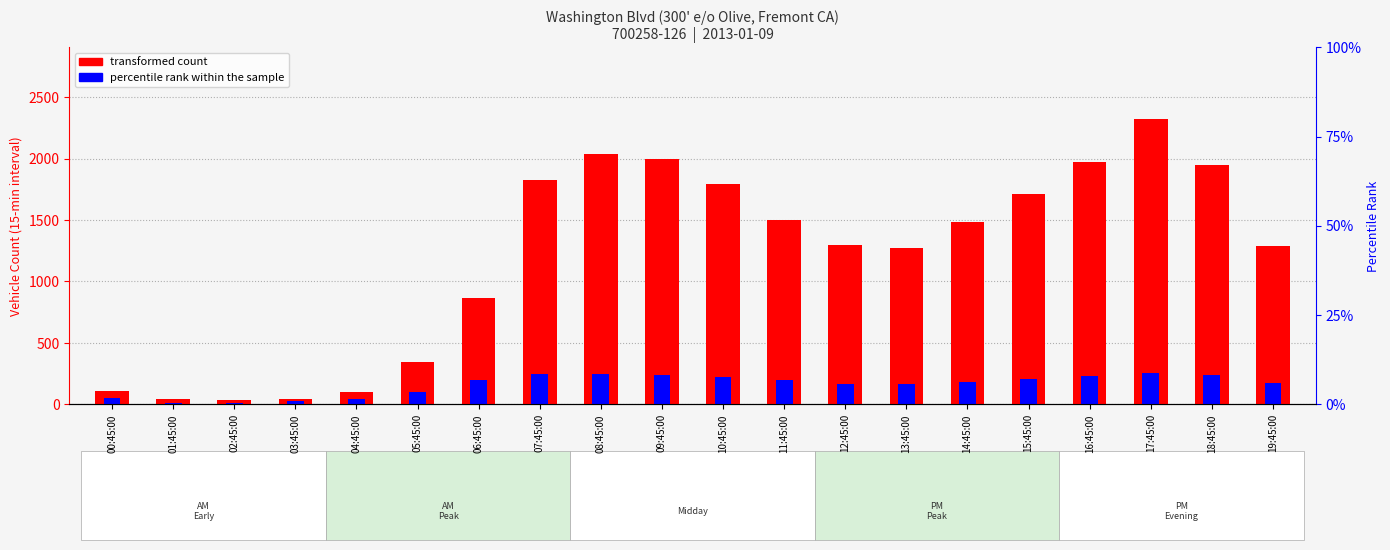

What is the value of the transformed count bar at the 20th from the left?

1291.0